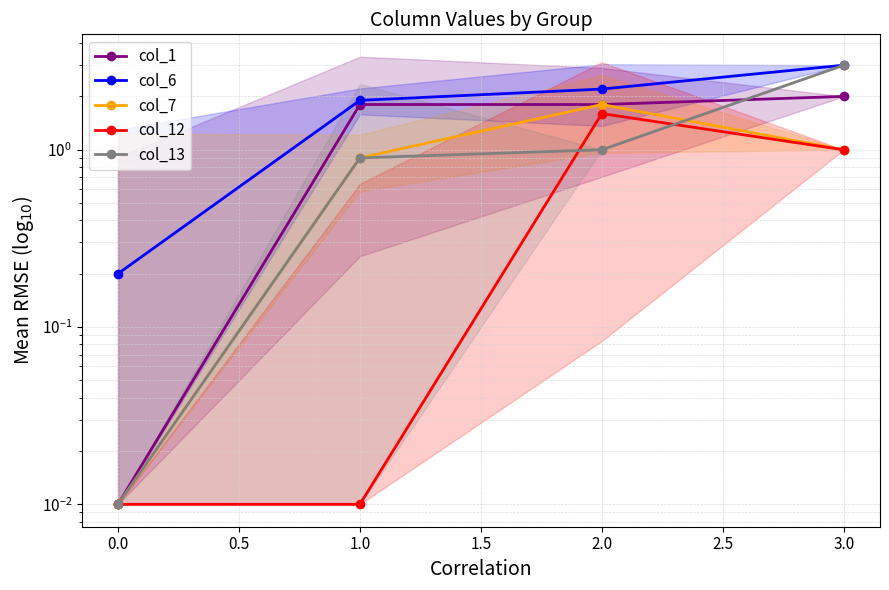

Which series changed the most between 1.0 and 2.0?

col_12